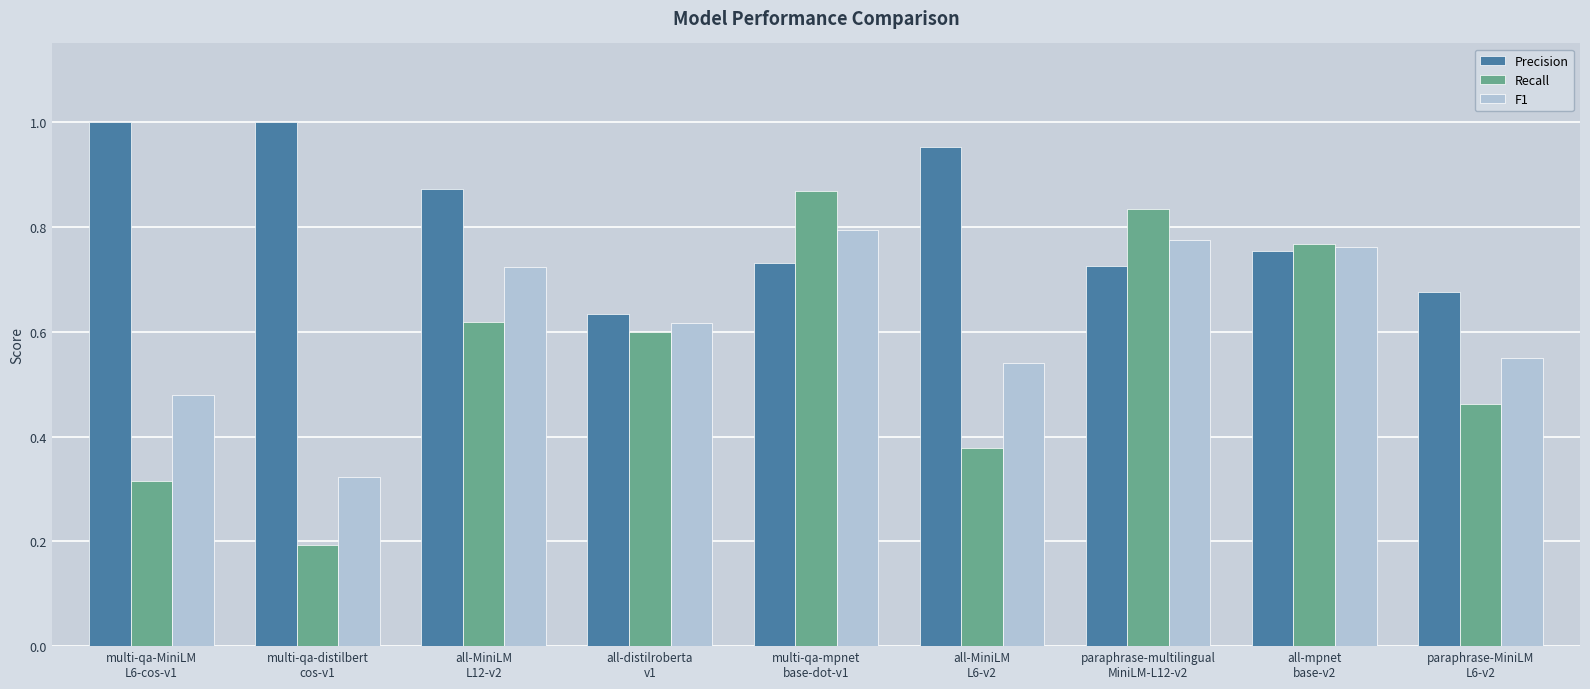

List the series in order of their peak value, lowest first.

F1, Recall, Precision